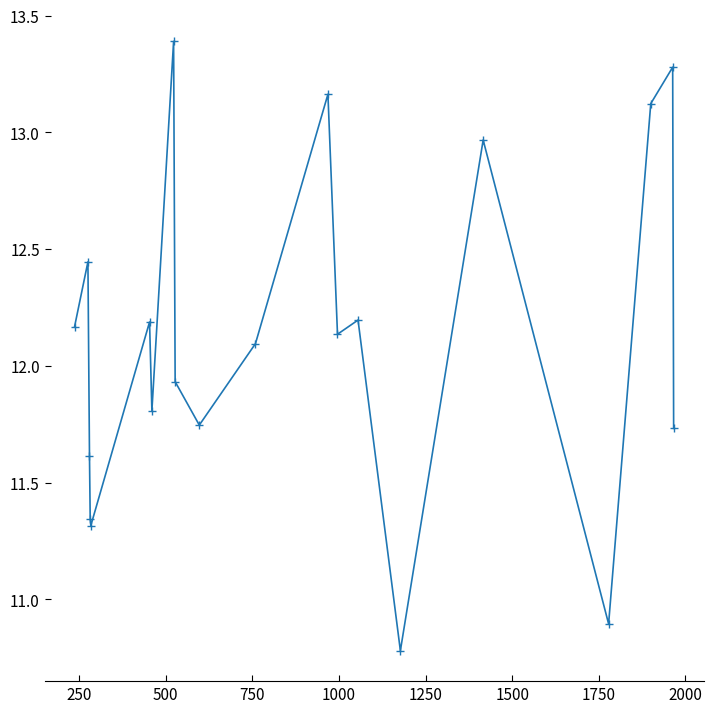

What is the difference between the maximum and second lowest values?

2.5